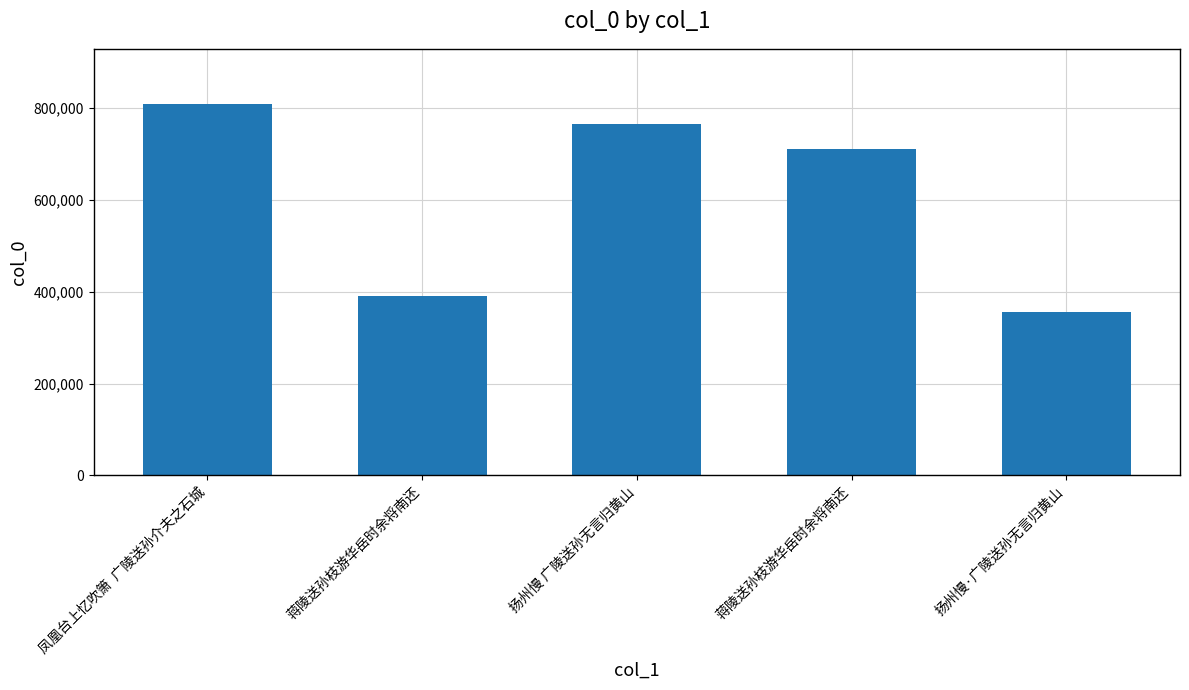

How many series are shown in this chart?

1